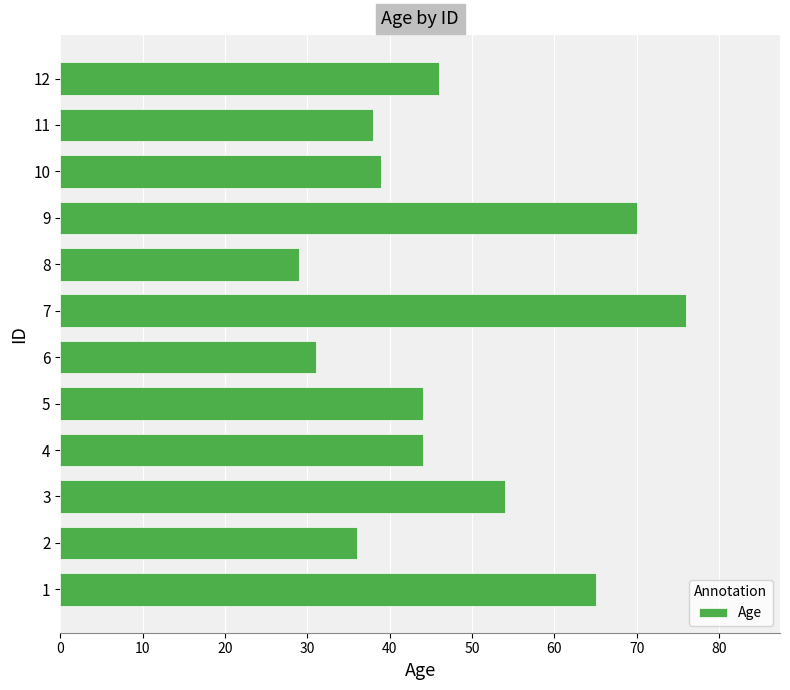

What is the greatest value displayed?

76